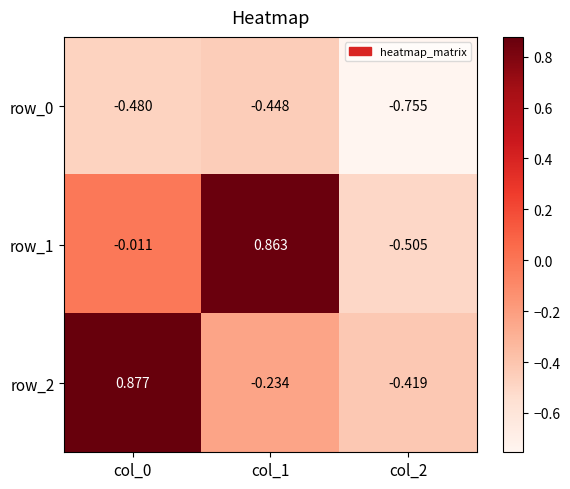

Is it true that row_2 equals -0.2 at col_2?

False